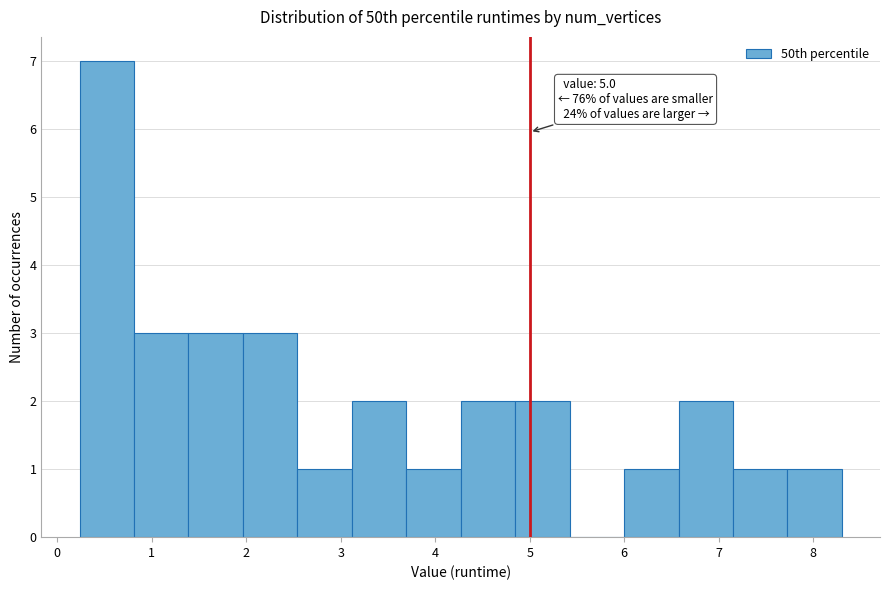

Which range on the x-axis has the tallest bar?

0.2 to 0.8